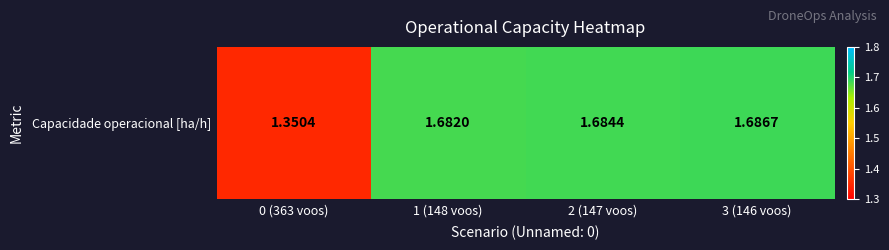

The value at 1 (148 voos) is 1.7. True or false?

True